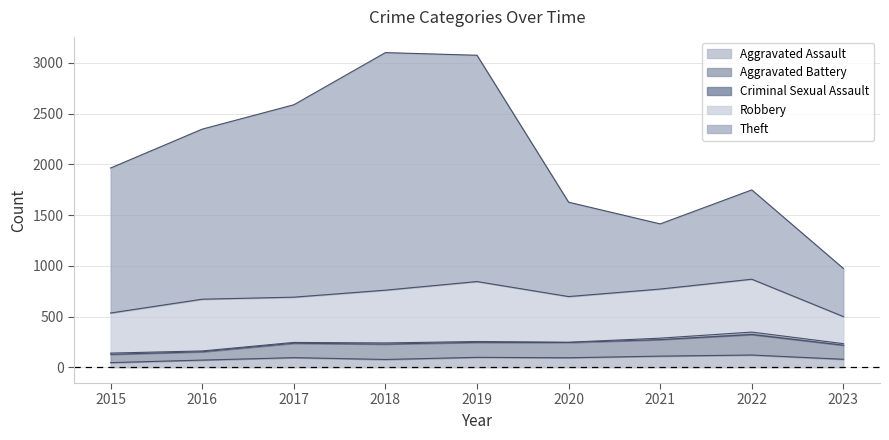

What is the value of the Aggravated Assault point at the 1st from the left?

46